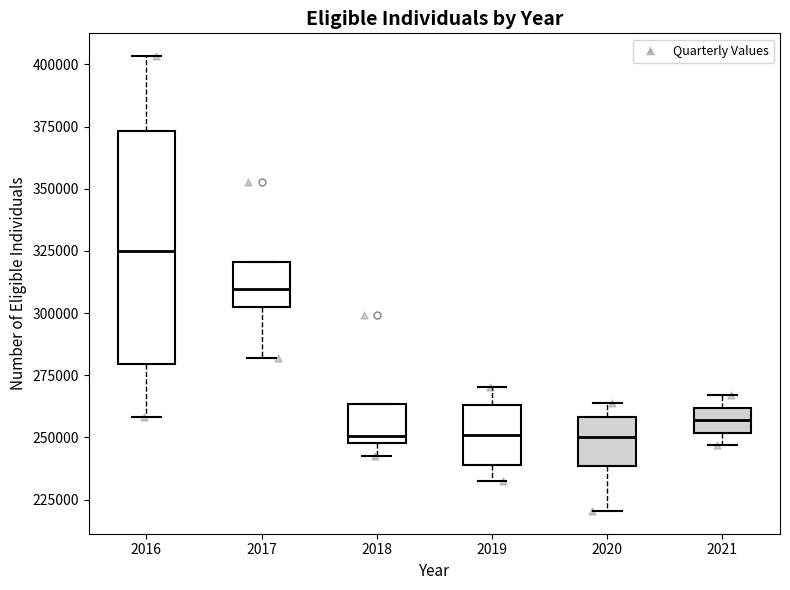

Reading left to right, read every box against the y-axis: the position of its median line, the range the box covers, and the ends of its whiskers. The values are not printed on the chart, so give them approximately, as read against the axis.

2016: median 325000, box 280000 to 375000, whiskers 260000 to 405000
2017: median 310000, box 305000 to 320000, whiskers 280000 to 320000
2018: median 250000 (just above the box's lower edge), box 250000 to 265000, whiskers 245000 to 265000
2019: median 250000, box 240000 to 265000, whiskers 230000 to 270000
2020: median 250000, box 240000 to 260000, whiskers 220000 to 265000
2021: median 255000, box 250000 to 260000, whiskers 245000 to 265000